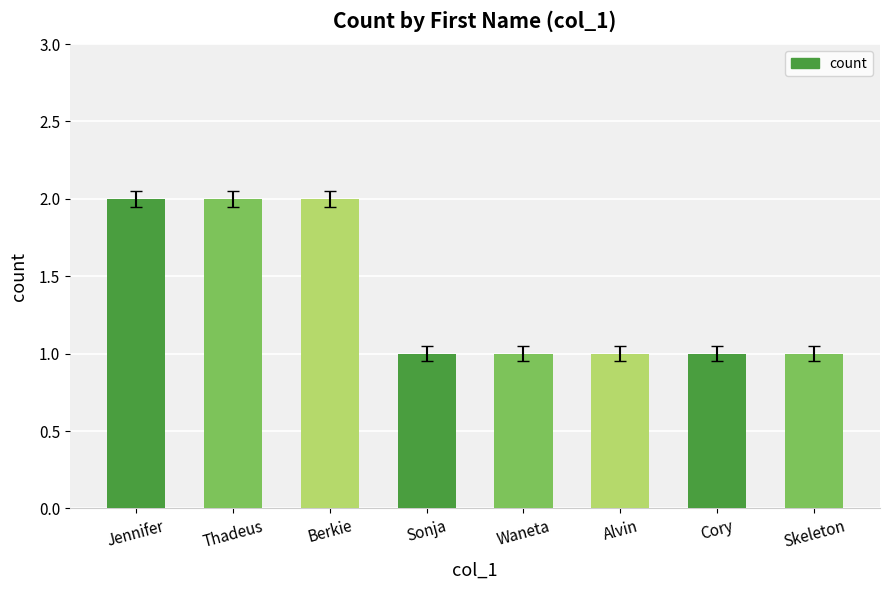

What is the sum of the values at Cory and Sonja?

2